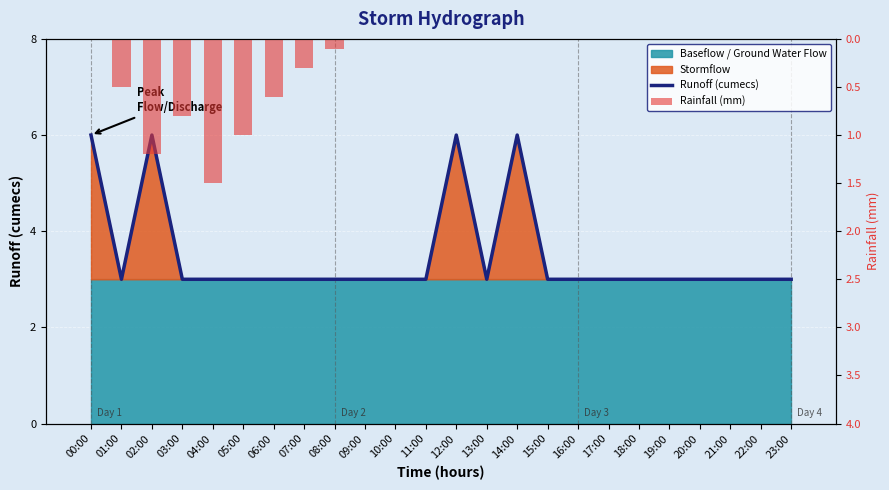

Rank the categories by Rainfall (mm) value from highest to lowest.

04:00, 02:00, 05:00, 03:00, 06:00, 01:00, 07:00, 08:00, 00:00, 09:00, 10:00, 11:00, 12:00, 13:00, 14:00, 15:00, 16:00, 17:00, 18:00, 19:00, 20:00, 21:00, 22:00, 23:00